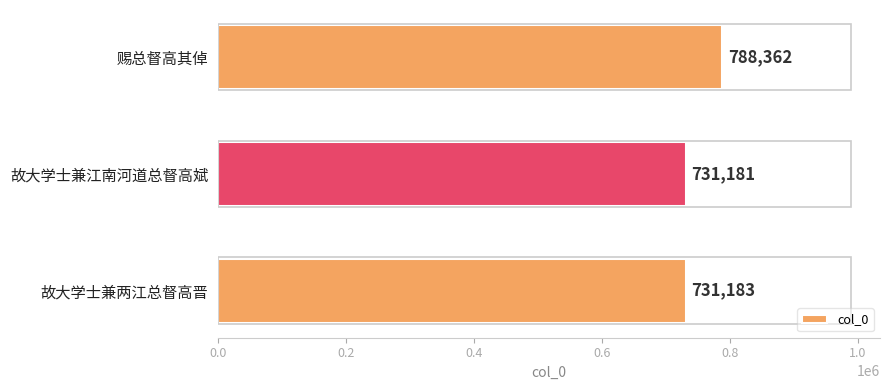

What is the greatest value displayed?

788362